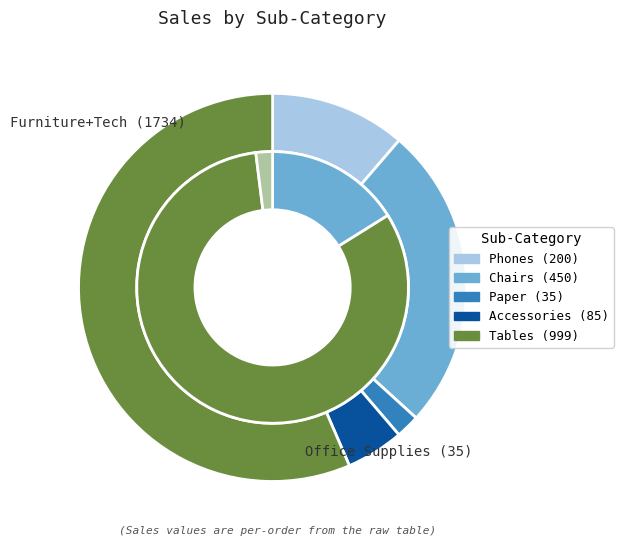

How many segments does this pie chart have?

5